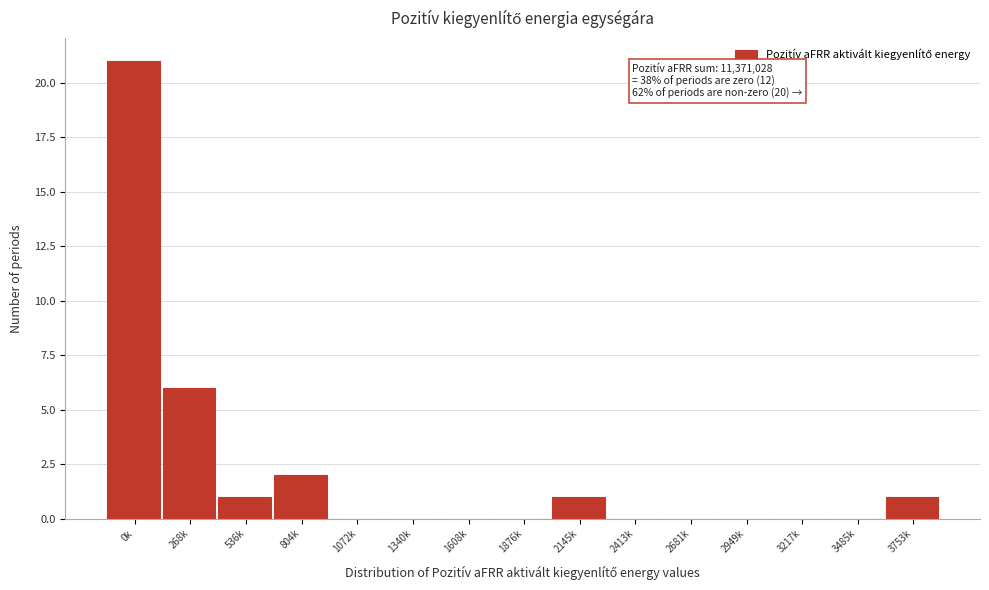

Reading right to left, what are all the values shown in this chart?

3753k=1	3485k=0	3217k=0	2949k=0	2681k=0	2413k=0	2145k=1	1876k=0	1608k=0	1340k=0	1072k=0	804k=2	536k=1	268k=6	0k=21